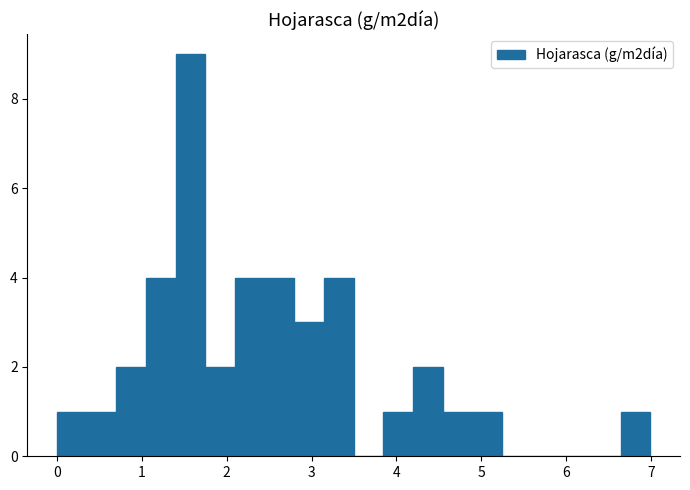

Around what value on the x-axis is the tallest bar? Give the approximate position of its centre, as read against the axis.

1.6